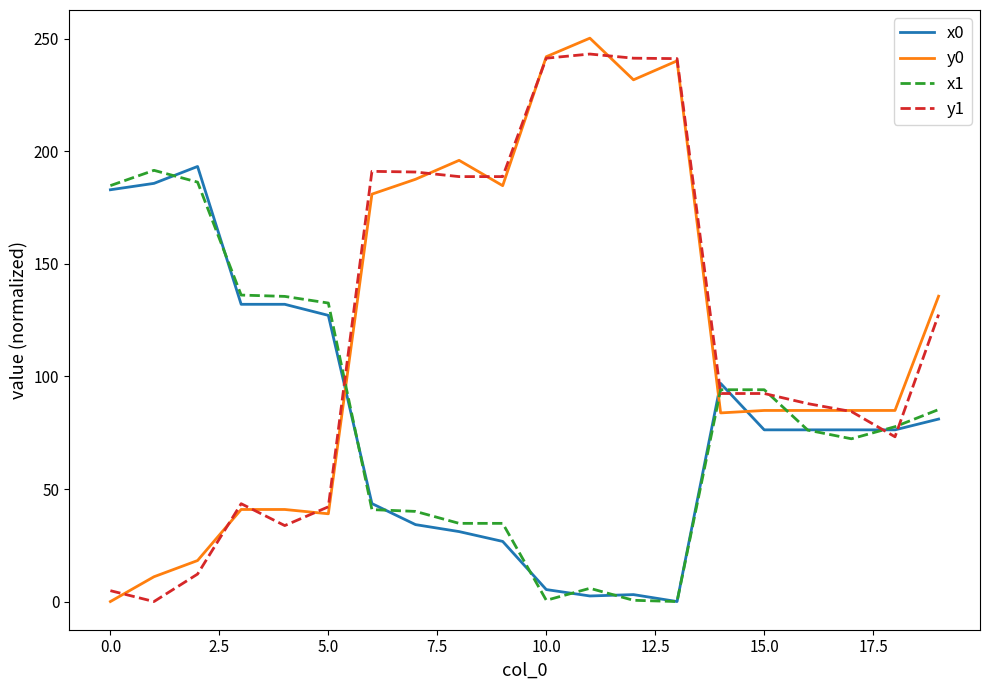

Which series ends up on top after the final intersection of x0 and y1?

y1